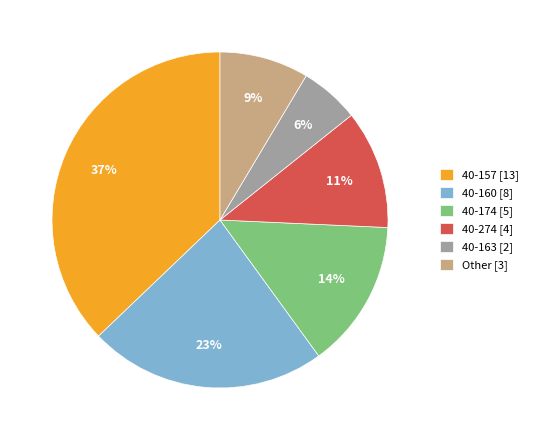

What is the ratio of the value at 40-157 [13] to the value at 40-174 [5]?

2.6